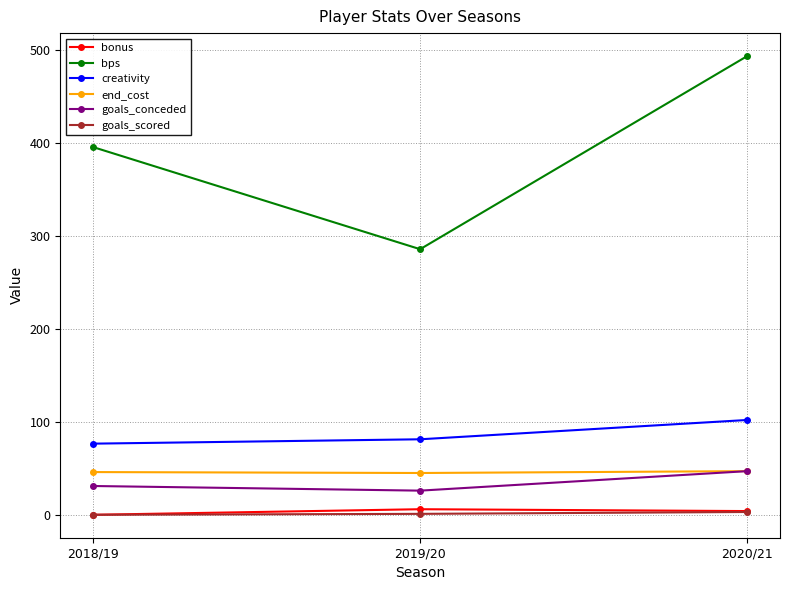

What is the value of the bps point at the 1st from the left?

396.0